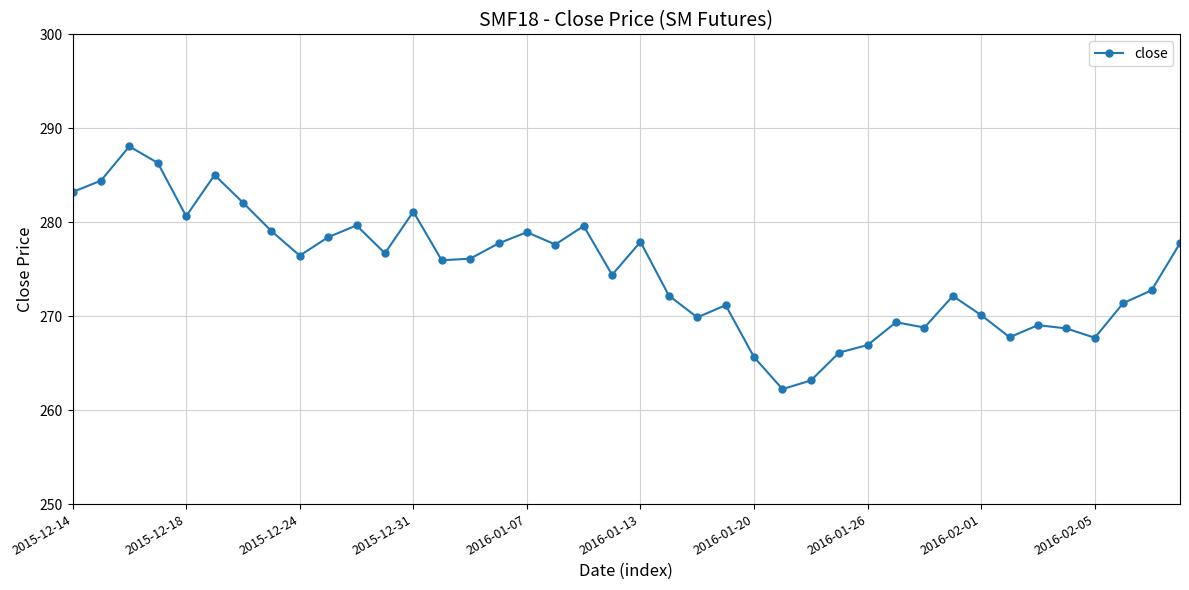

What is the smallest value displayed?

262.2